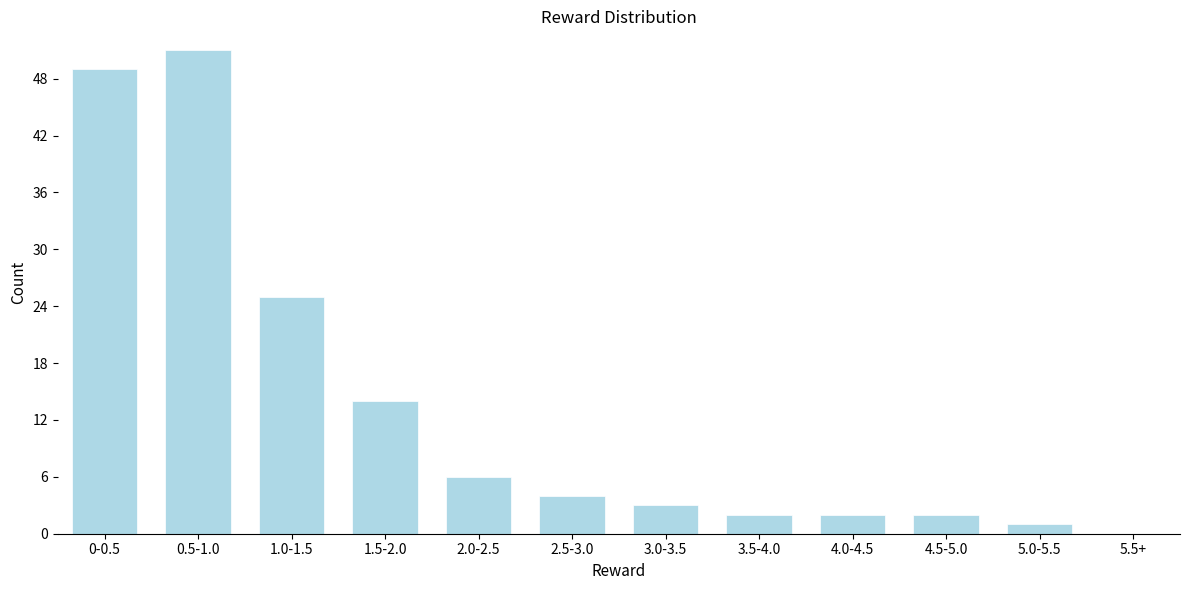

Reading left to right, list all the values displayed in this chart.

0-0.5=49	0.5-1.0=51	1.0-1.5=25	1.5-2.0=14	2.0-2.5=6	2.5-3.0=4	3.0-3.5=3	3.5-4.0=2	4.0-4.5=2	4.5-5.0=2	5.0-5.5=1	5.5+=0